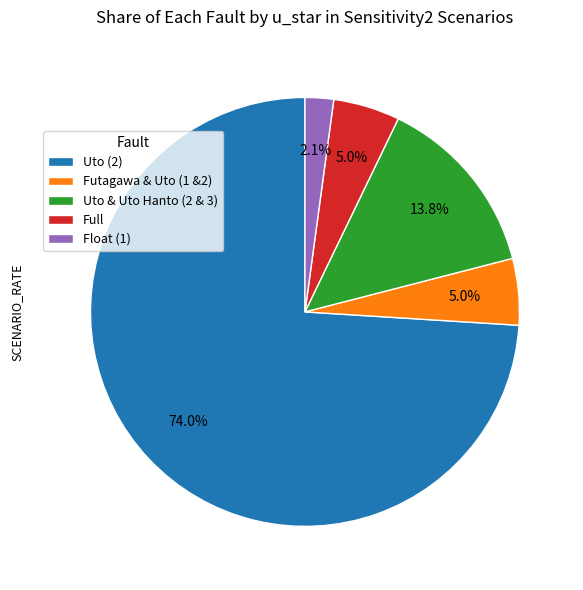

How many segments does this pie chart have?

5